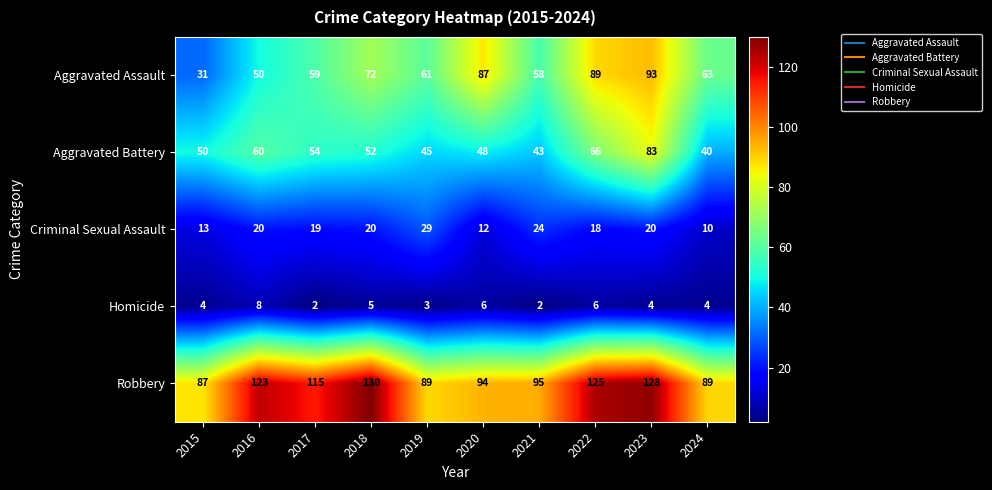

What is the maximum value shown in the chart?

130